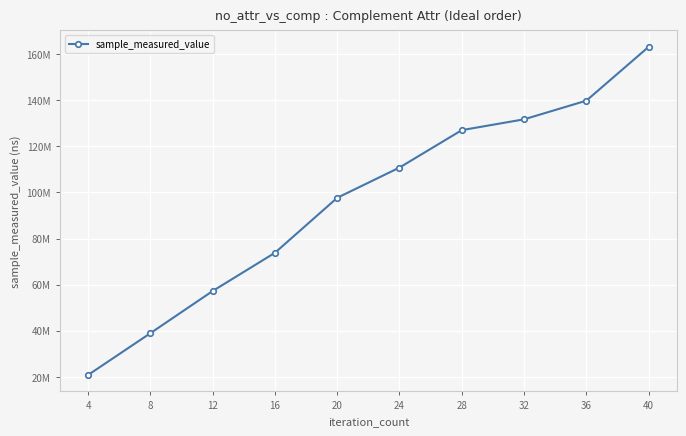

Rank the categories by value from lowest to highest.

4, 8, 12, 16, 20, 24, 28, 32, 36, 40